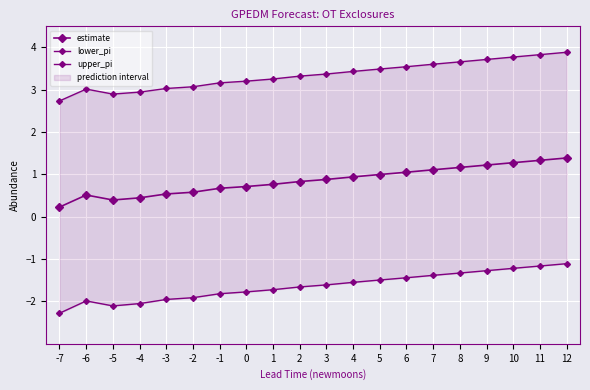

Reading left to right, list all the values displayed in this chart.

estimate: 0.2	0.5	0.4	0.4	0.5	0.6	0.7	0.7	0.8	0.8	0.9	0.9	1.0	1.1	1.1	1.2	1.2	1.3	1.3	1.4
lower_pi: -2.3	-2.0	-2.1	-2.1	-2.0	-1.9	-1.8	-1.8	-1.7	-1.7	-1.6	-1.5	-1.5	-1.4	-1.4	-1.3	-1.3	-1.2	-1.2	-1.1
upper_pi: 2.7	3.0	2.9	2.9	3.0	3.1	3.2	3.2	3.3	3.3	3.4	3.4	3.5	3.5	3.6	3.7	3.7	3.8	3.8	3.9